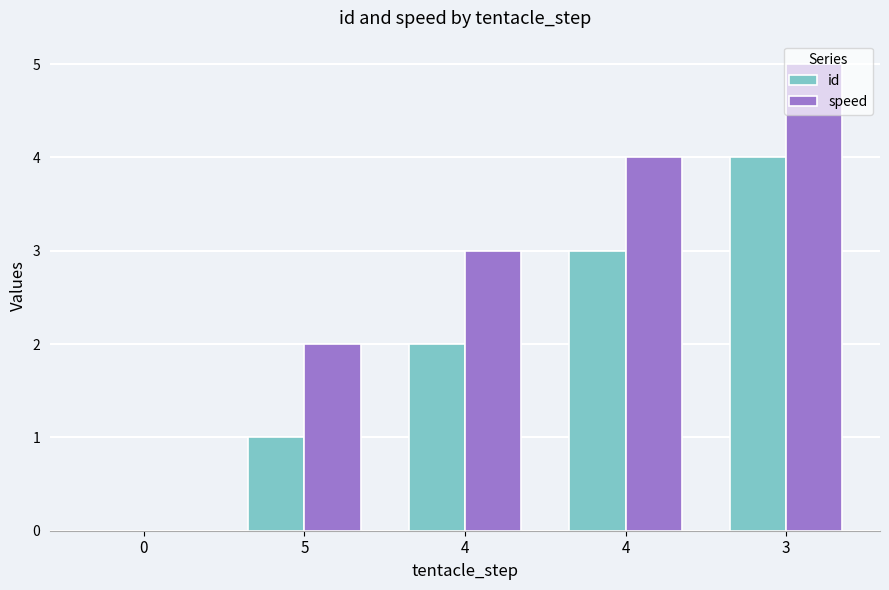

What are all the series names shown in the legend?

id, speed